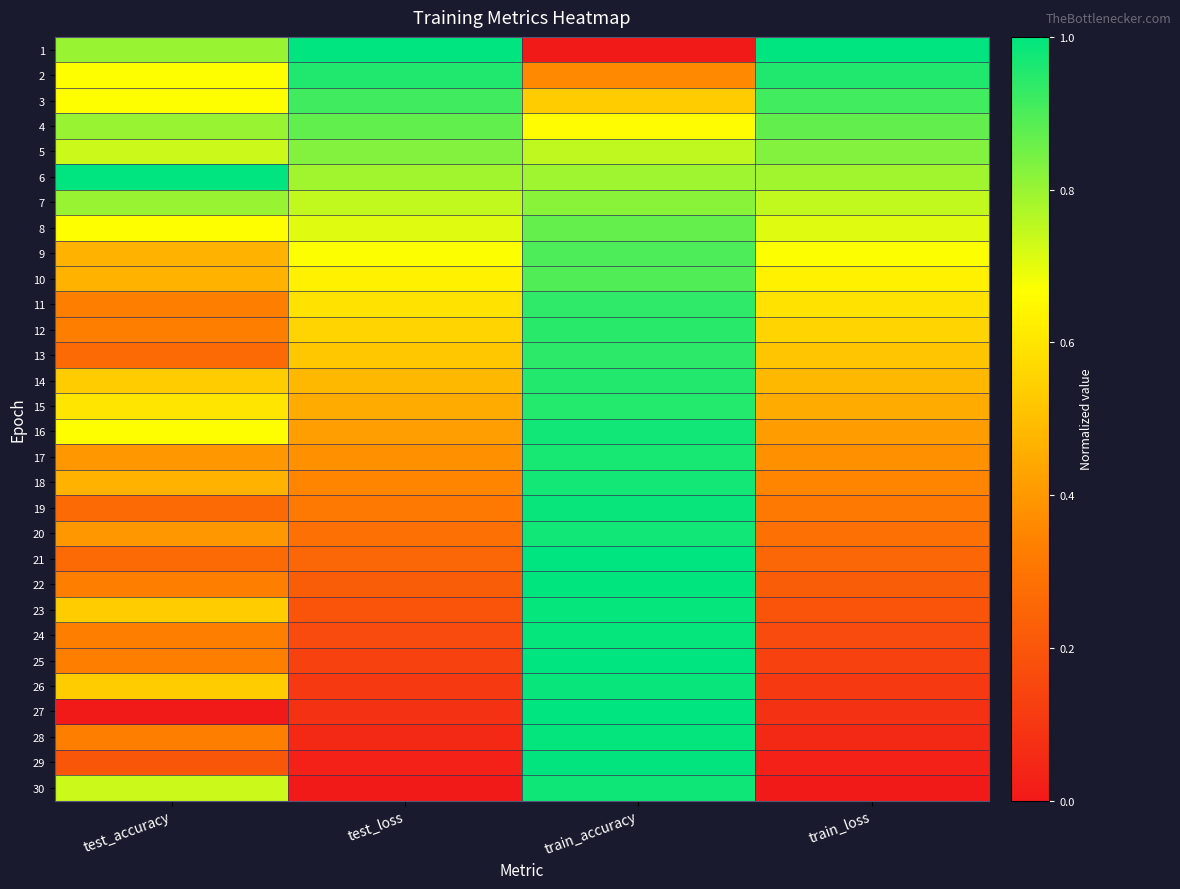

Reading right to left, extract all data points from this chart.

1: train_loss=1.0	train_accuracy=0.0	test_loss=1.0	test_accuracy=0.8
2: train_loss=1.0	train_accuracy=0.4	test_loss=1.0	test_accuracy=0.7
3: train_loss=0.9	train_accuracy=0.5	test_loss=0.9	test_accuracy=0.7
4: train_loss=0.9	train_accuracy=0.7	test_loss=0.9	test_accuracy=0.8
5: train_loss=0.8	train_accuracy=0.7	test_loss=0.8	test_accuracy=0.7
6: train_loss=0.8	train_accuracy=0.8	test_loss=0.8	test_accuracy=1.0
7: train_loss=0.7	train_accuracy=0.8	test_loss=0.7	test_accuracy=0.8
8: train_loss=0.7	train_accuracy=0.9	test_loss=0.7	test_accuracy=0.7
9: train_loss=0.7	train_accuracy=0.9	test_loss=0.7	test_accuracy=0.5
10: train_loss=0.6	train_accuracy=0.9	test_loss=0.6	test_accuracy=0.5
11: train_loss=0.6	train_accuracy=0.9	test_loss=0.6	test_accuracy=0.3
12: train_loss=0.6	train_accuracy=0.9	test_loss=0.6	test_accuracy=0.3
13: train_loss=0.5	train_accuracy=0.9	test_loss=0.5	test_accuracy=0.3
14: train_loss=0.5	train_accuracy=1.0	test_loss=0.5	test_accuracy=0.5
15: train_loss=0.4	train_accuracy=1.0	test_loss=0.4	test_accuracy=0.6
16: train_loss=0.4	train_accuracy=1.0	test_loss=0.4	test_accuracy=0.7
17: train_loss=0.4	train_accuracy=1.0	test_loss=0.4	test_accuracy=0.4
18: train_loss=0.3	train_accuracy=1.0	test_loss=0.3	test_accuracy=0.5
19: train_loss=0.3	train_accuracy=1.0	test_loss=0.3	test_accuracy=0.3
20: train_loss=0.3	train_accuracy=1.0	test_loss=0.3	test_accuracy=0.4
21: train_loss=0.3	train_accuracy=1.0	test_loss=0.3	test_accuracy=0.3
22: train_loss=0.2	train_accuracy=1.0	test_loss=0.2	test_accuracy=0.3
23: train_loss=0.2	train_accuracy=1.0	test_loss=0.2	test_accuracy=0.5
24: train_loss=0.2	train_accuracy=1.0	test_loss=0.2	test_accuracy=0.3
25: train_loss=0.1	train_accuracy=1.0	test_loss=0.1	test_accuracy=0.3
26: train_loss=0.1	train_accuracy=1.0	test_loss=0.1	test_accuracy=0.5
27: train_loss=0.1	train_accuracy=1.0	test_loss=0.1	test_accuracy=0.0
28: train_loss=0.1	train_accuracy=1.0	test_loss=0.1	test_accuracy=0.3
29: train_loss=0.0	train_accuracy=1.0	test_loss=0.0	test_accuracy=0.2
30: train_loss=0.0	train_accuracy=1.0	test_loss=0.0	test_accuracy=0.7